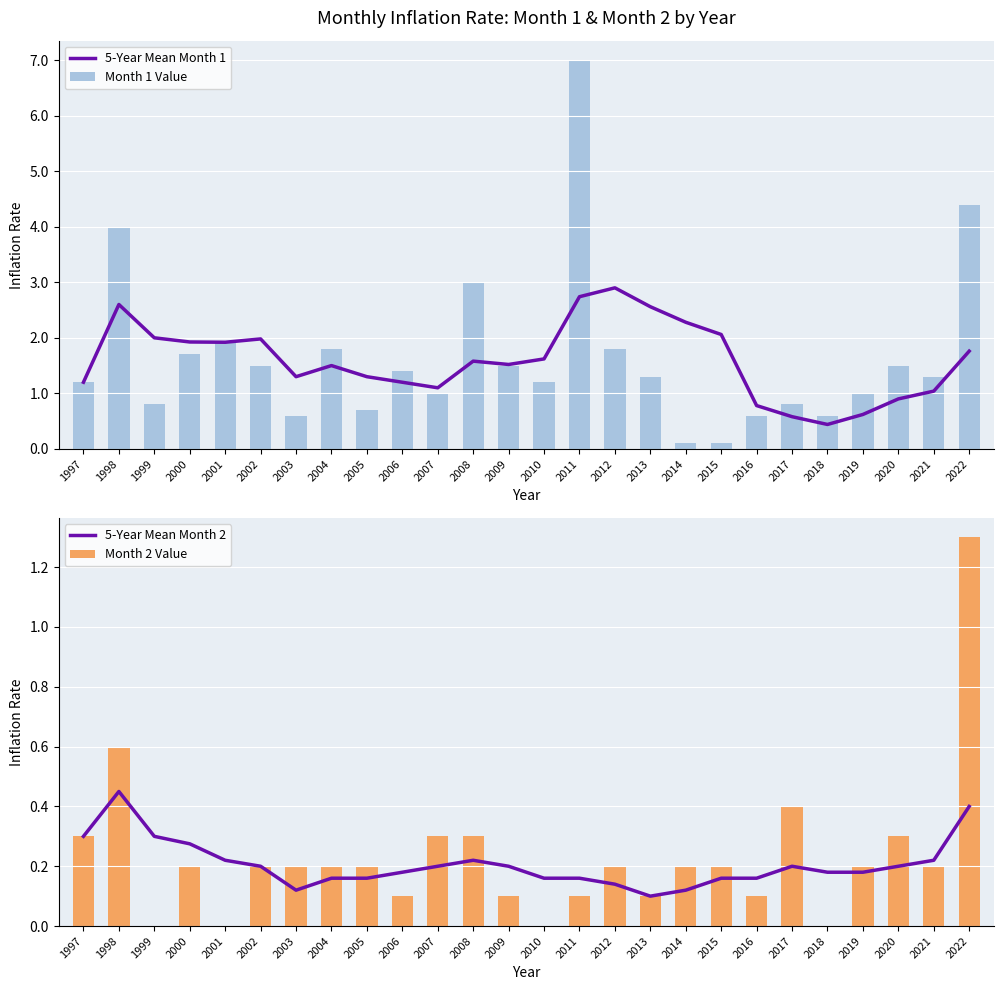

Which series has the largest range (max minus min)?

Month 1 Value